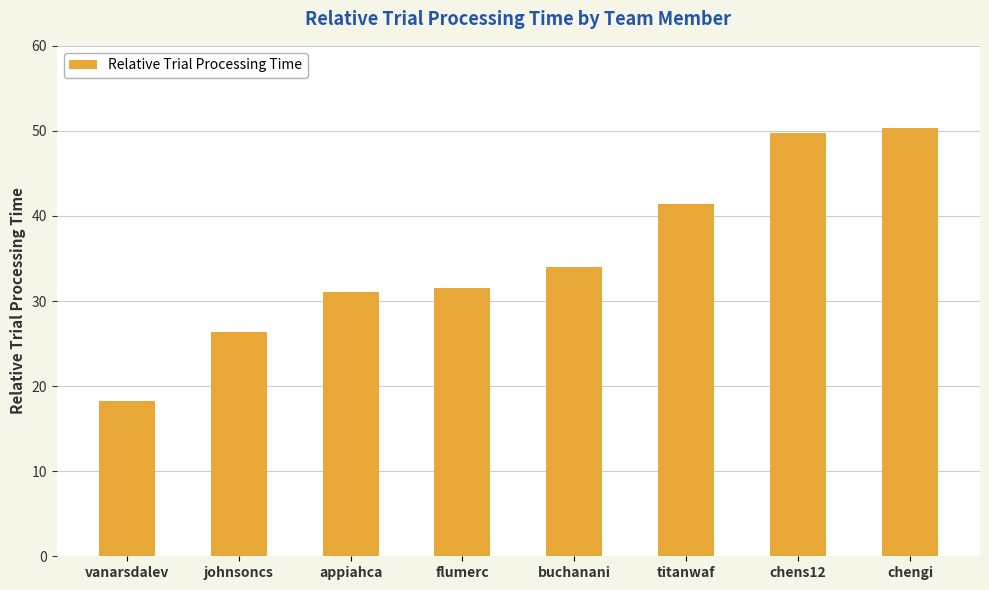

How many distinct data groups are displayed?

1